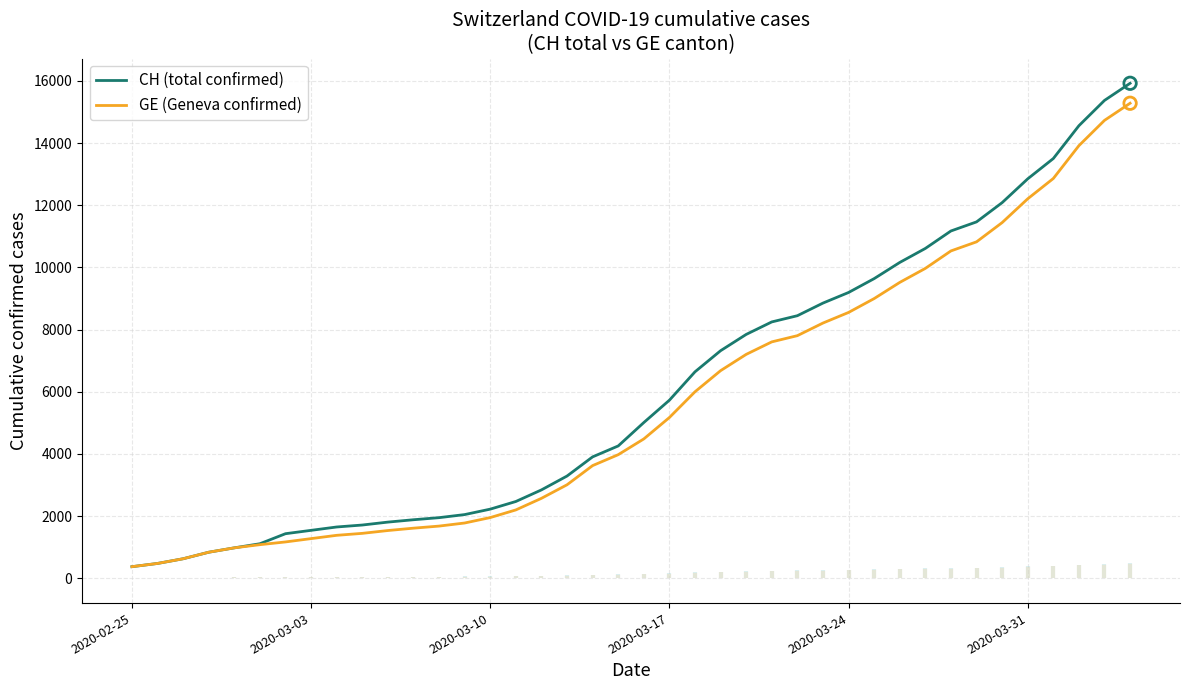

Which series reaches the minimum Y coordinate?

CH (total confirmed)